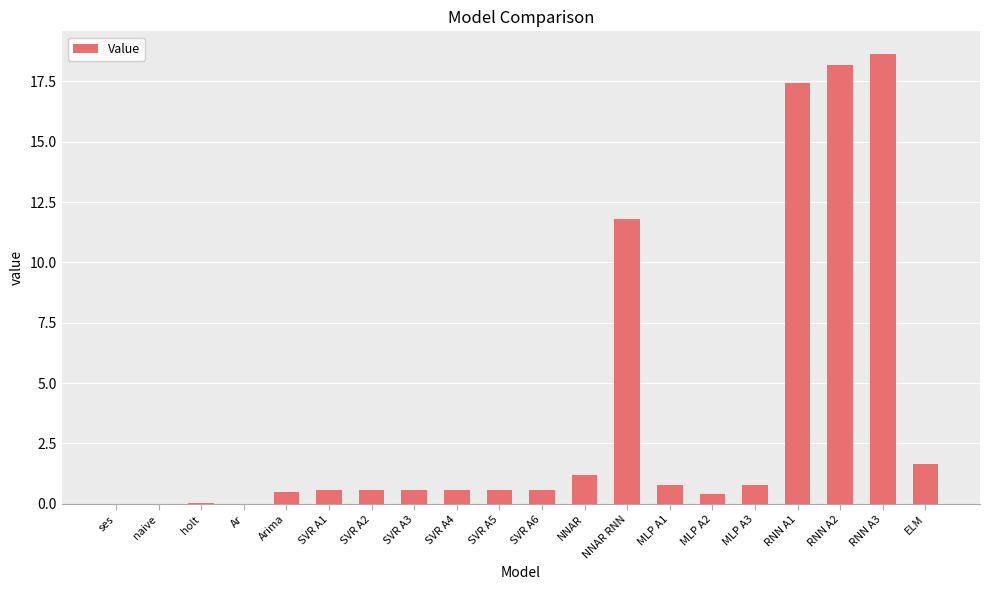

True or false: the data shows 0.8 at MLP A3.

True